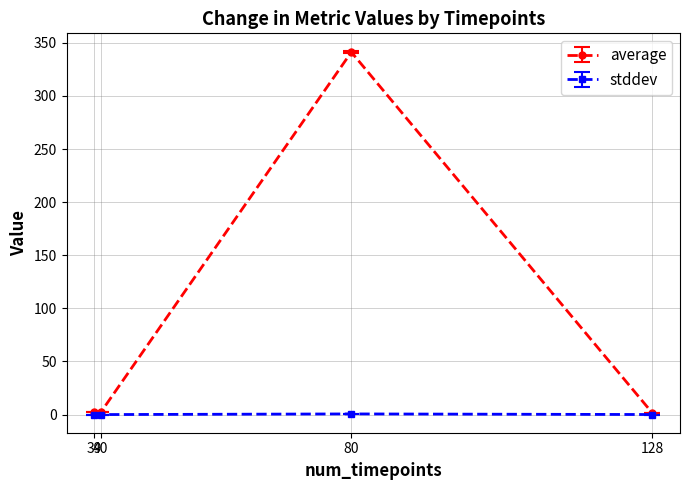

Where is the first local maximum for average?

80